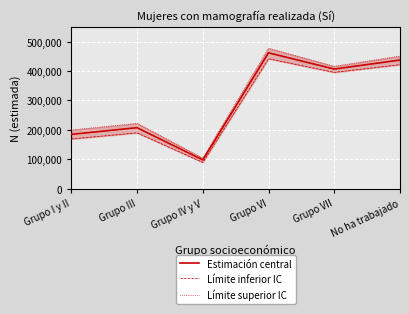

Which category has the lowest value across all series?

Grupo IV y V